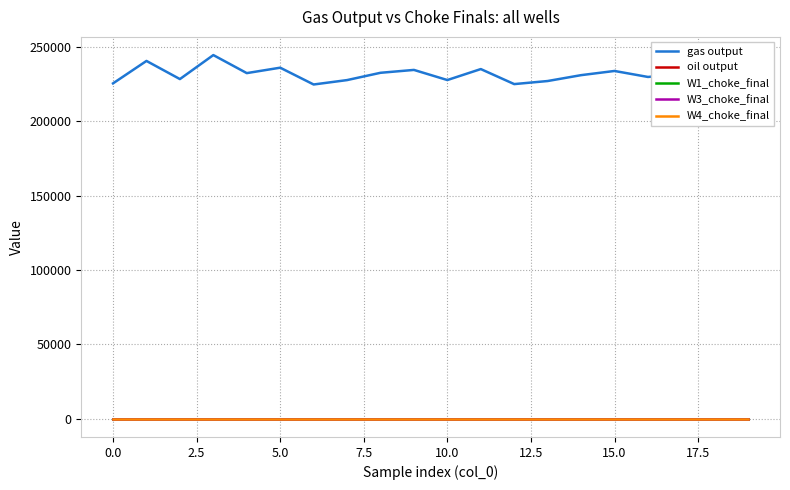

Which series has the widest spread of values?

gas output